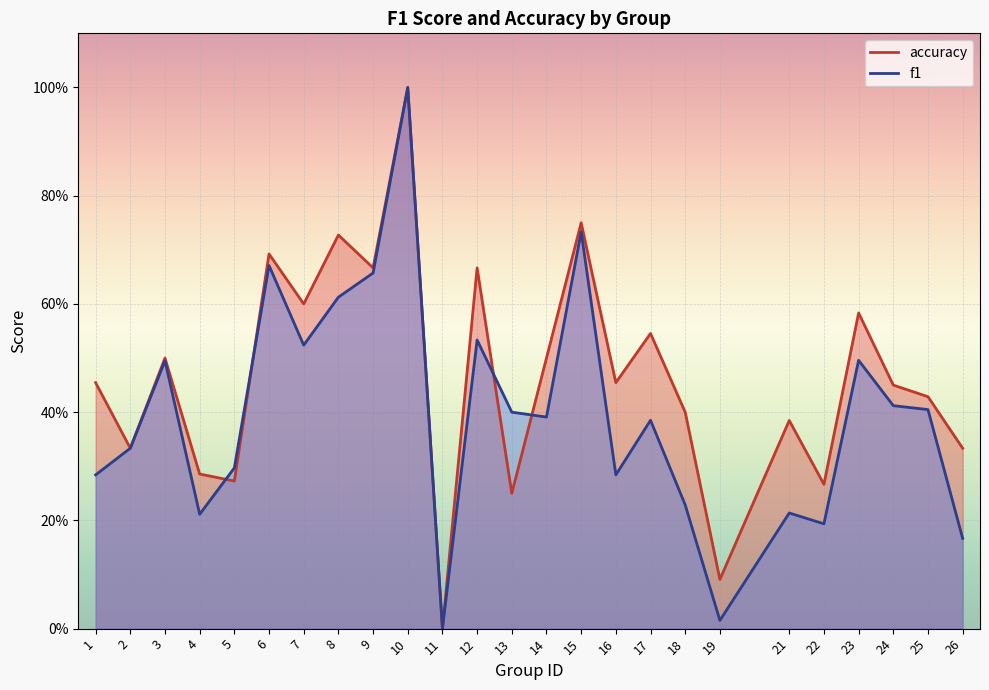

The value of accuracy at 11 is 0.0. True or false?

True